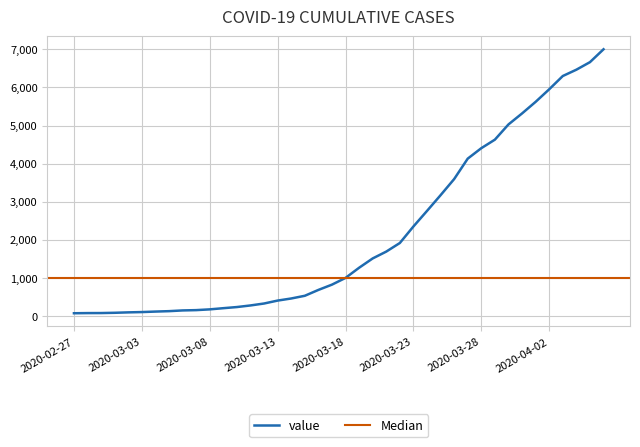

Rank the categories by value from lowest to highest.

2020-02-27, 2020-02-28, 2020-02-29, 2020-03-01, 2020-03-02, 2020-03-03, 2020-03-04, 2020-03-05, 2020-03-06, 2020-03-07, 2020-03-08, 2020-03-09, 2020-03-10, 2020-03-11, 2020-03-12, 2020-03-13, 2020-03-14, 2020-03-15, 2020-03-16, 2020-03-17, 2020-03-18, 2020-03-19, 2020-03-20, 2020-03-21, 2020-03-22, 2020-03-23, 2020-03-24, 2020-03-25, 2020-03-26, 2020-03-27, 2020-03-28, 2020-03-29, 2020-03-30, 2020-03-31, 2020-04-01, 2020-04-02, 2020-04-03, 2020-04-04, 2020-04-05, 2020-04-06